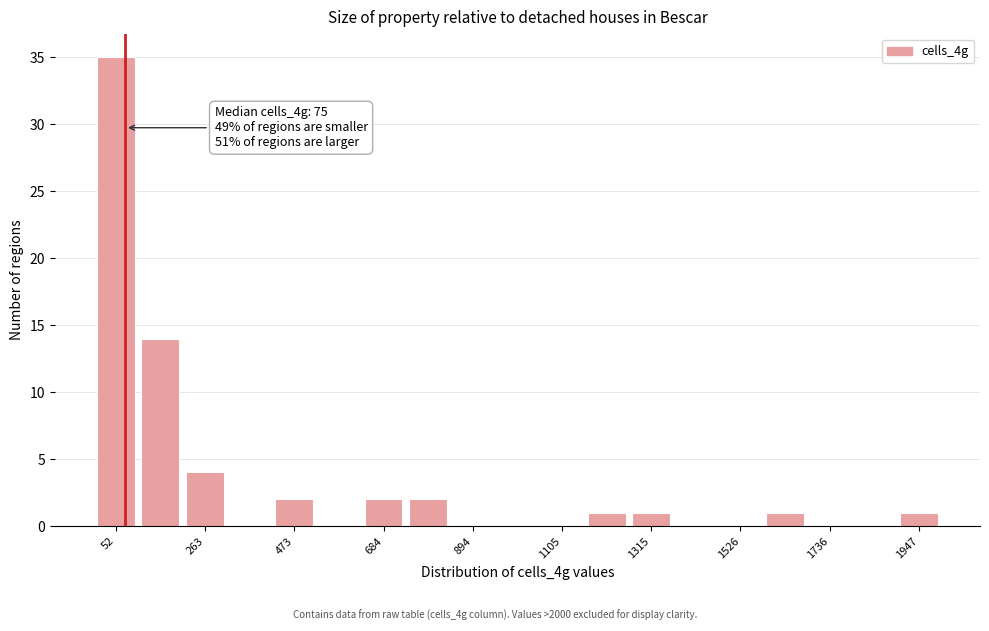

Around what value on the x-axis is the tallest bar? Give the approximate position of its centre, as read against the axis.

50